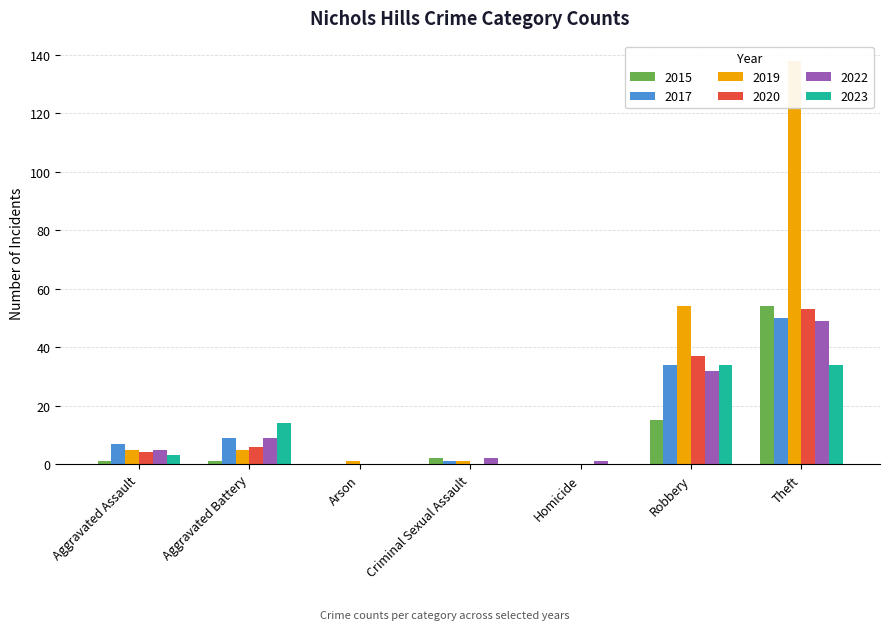

Between Aggravated Assault and Robbery, which series saw the biggest shift?

2019